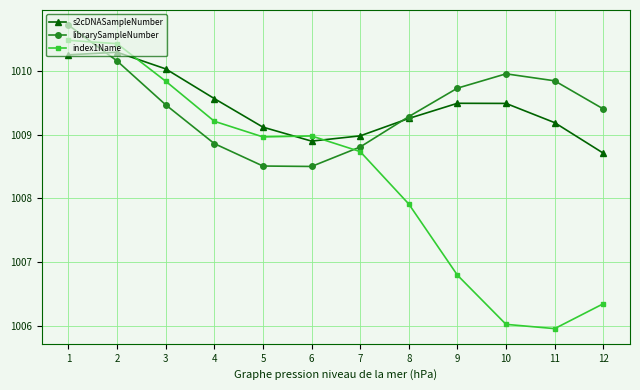

At how many categories does at least one series exceed 1008?

12